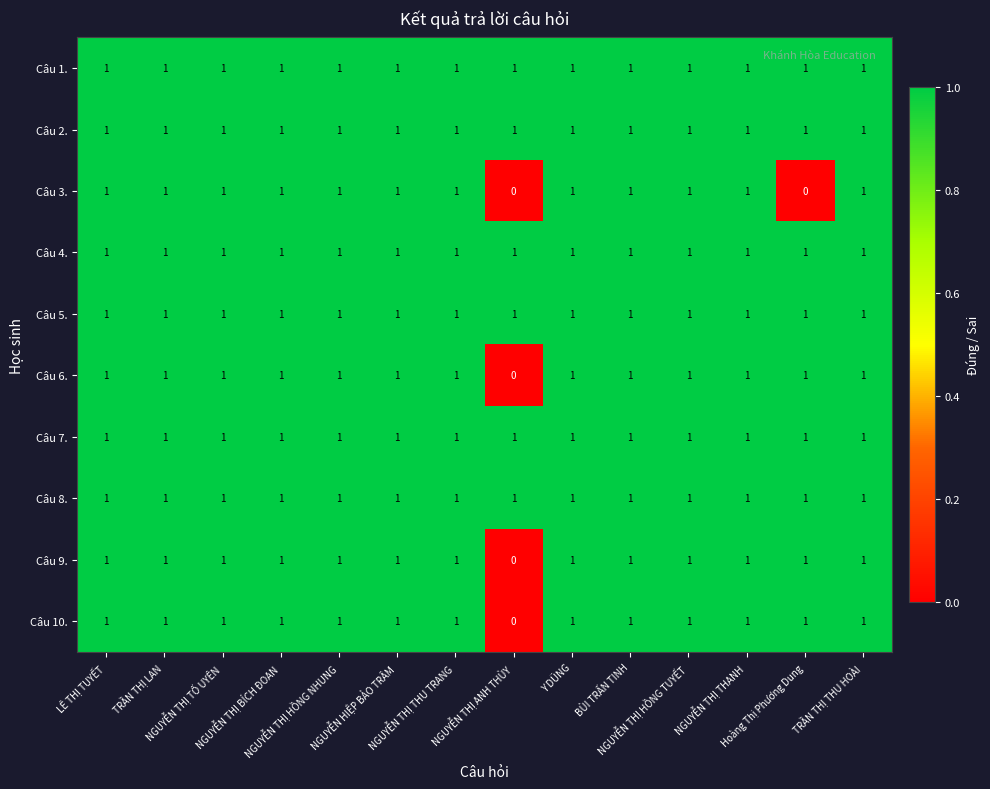

How many values in the Câu 9. series are below 1?

1